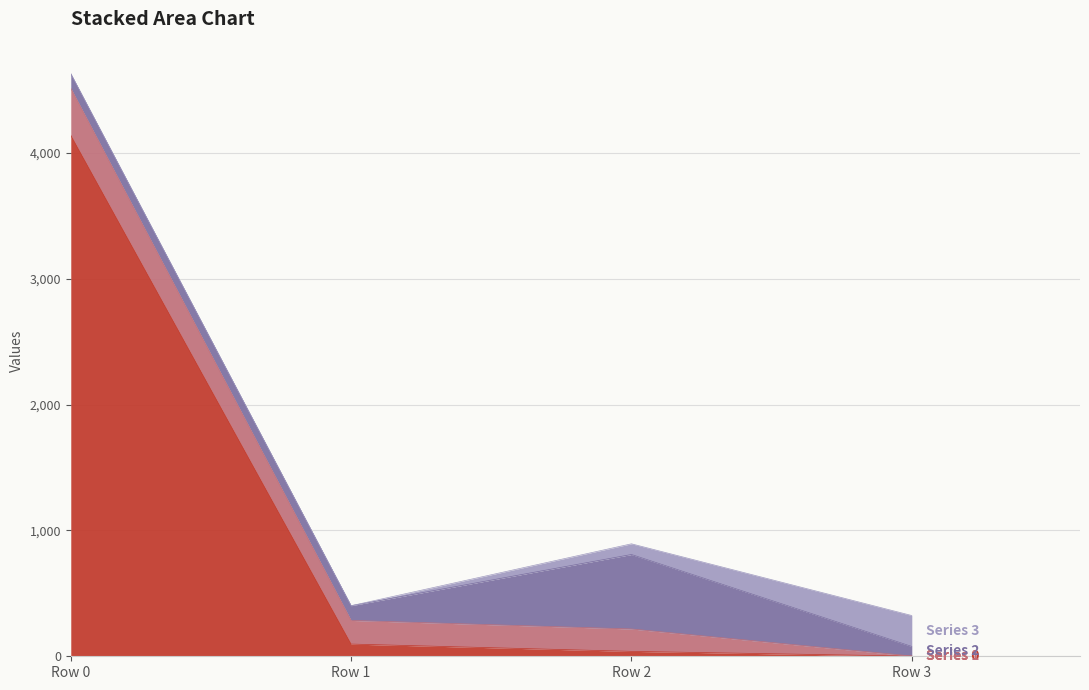

The value of 1 at Row 2 is 178. True or false?

True